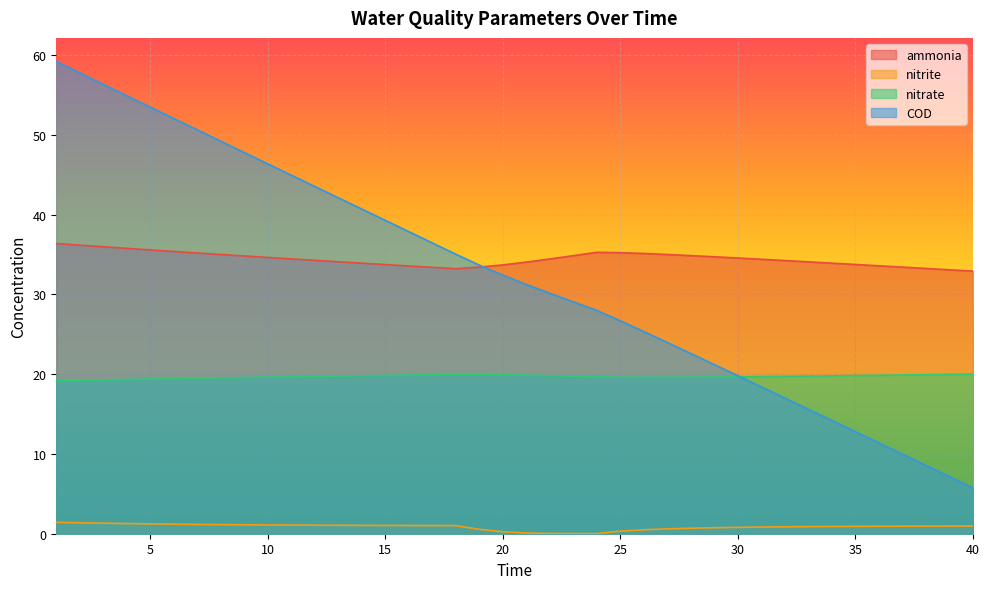

What is the difference between the maximum and second lowest values in the ammonia series?

3.3